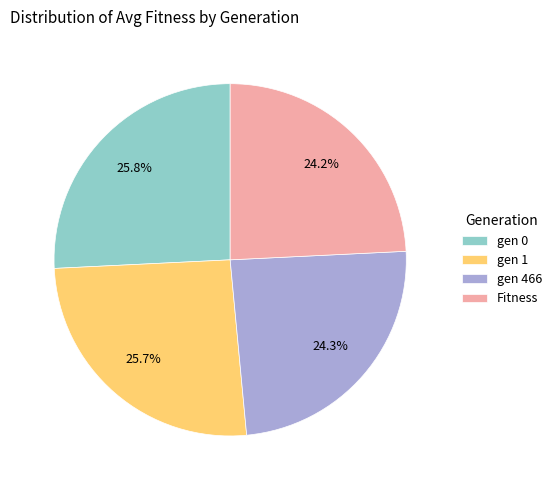

How much of the chart is everything except Fitness?

75.8%